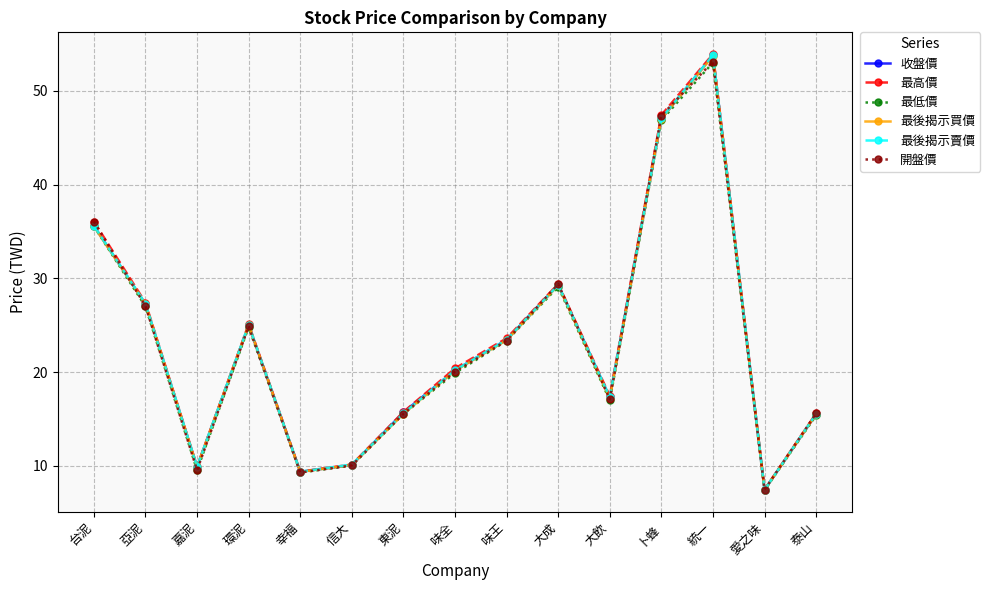

What is the difference between the maximum and minimum values in the 最高價 series?

46.4